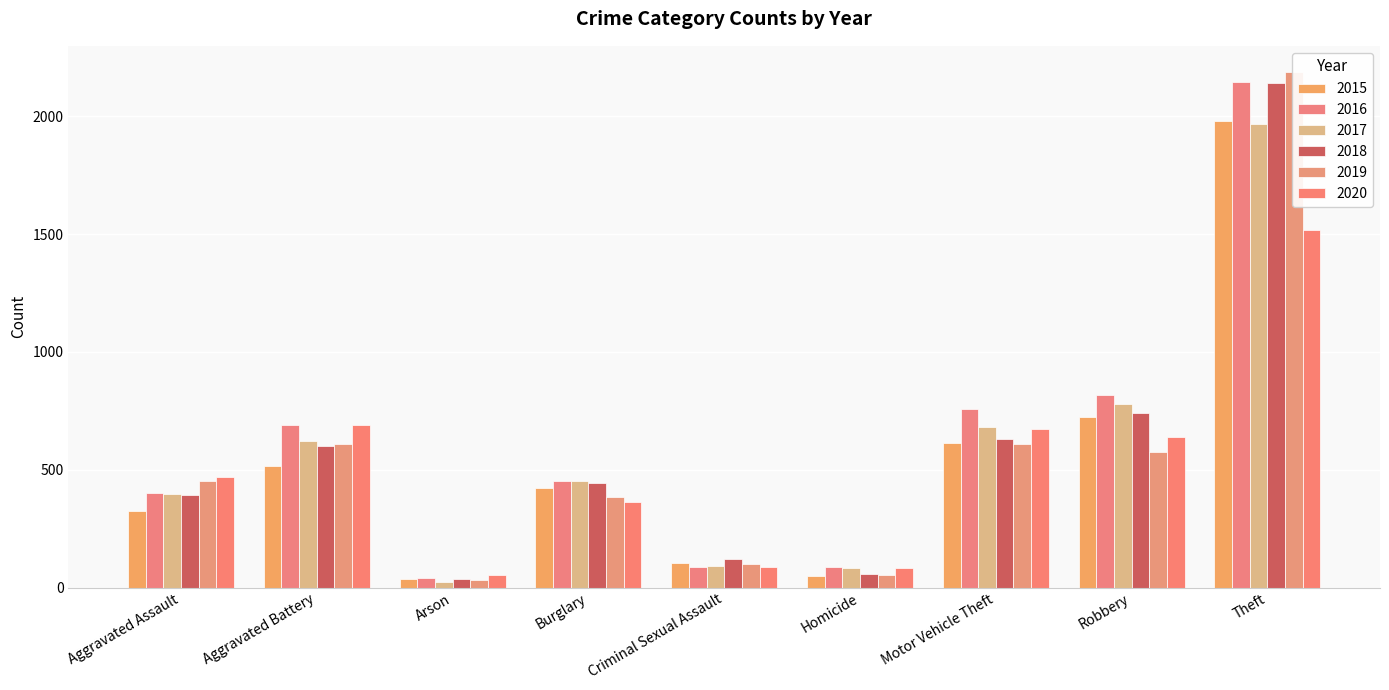

What is the label of the 7th bar from the right?

Arson